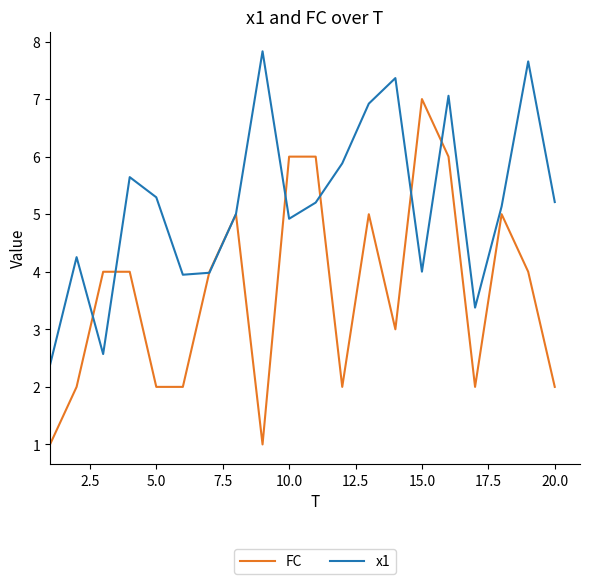

List the series in order of their overall mean, highest first.

x1, FC